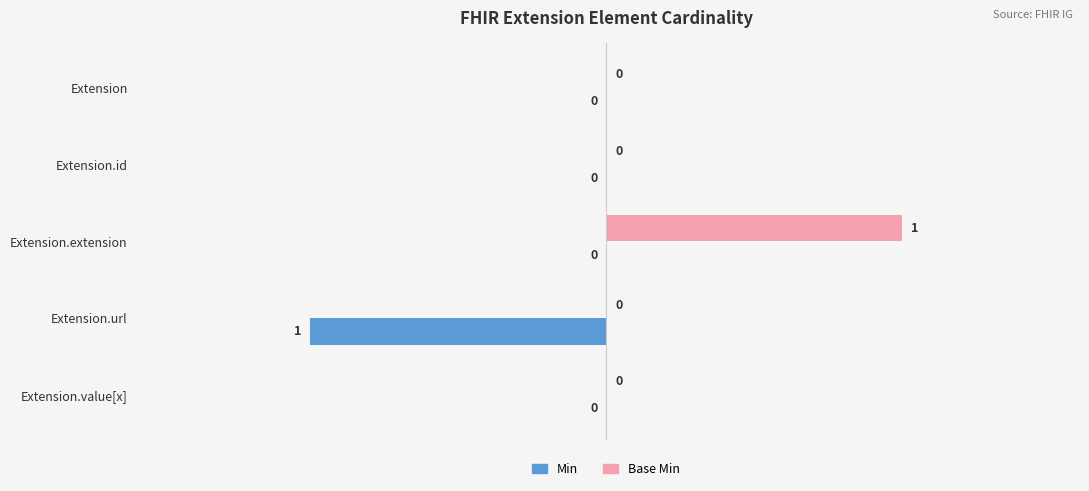

Which series changed the most between Extension.id and Extension.extension?

Base Min